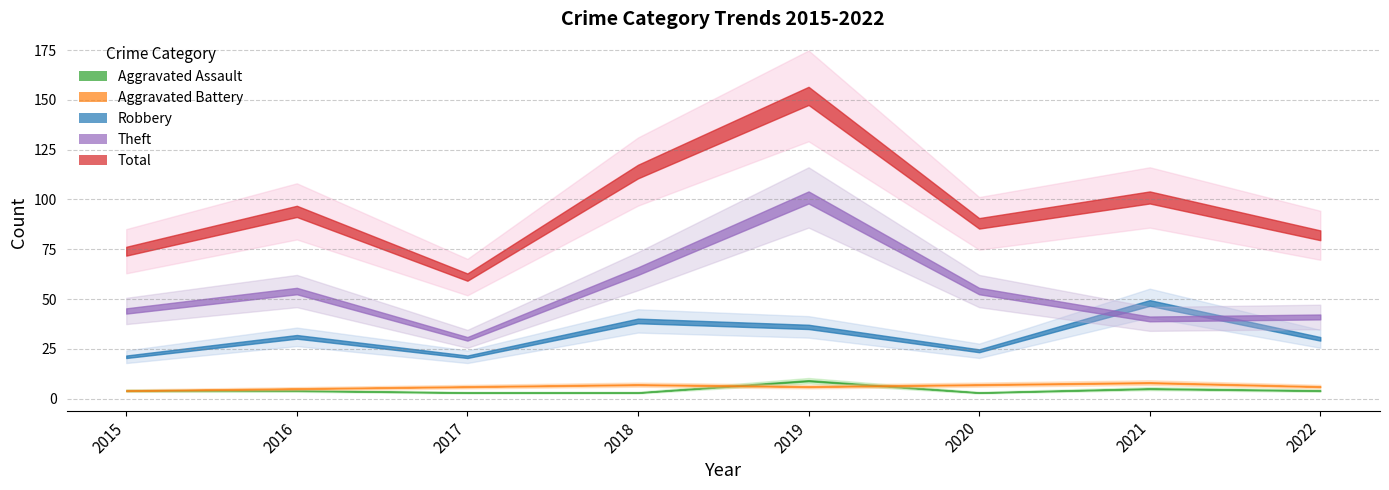

Where is Total nearest to the value 106?

2021